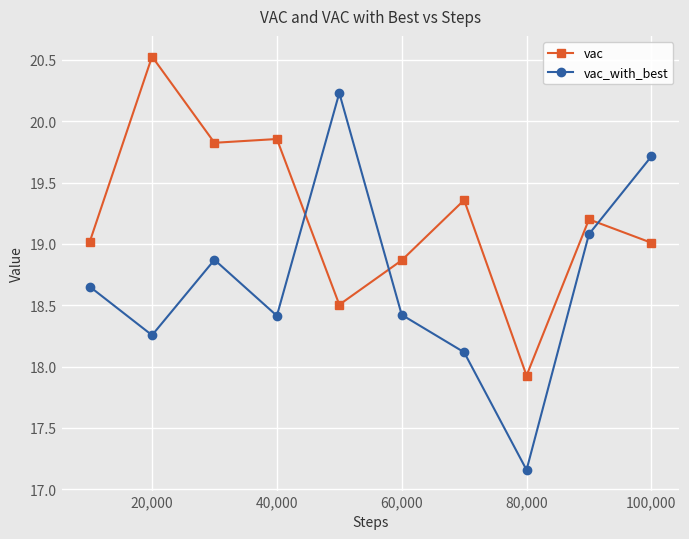

Does the chart have visible grid lines?

Yes